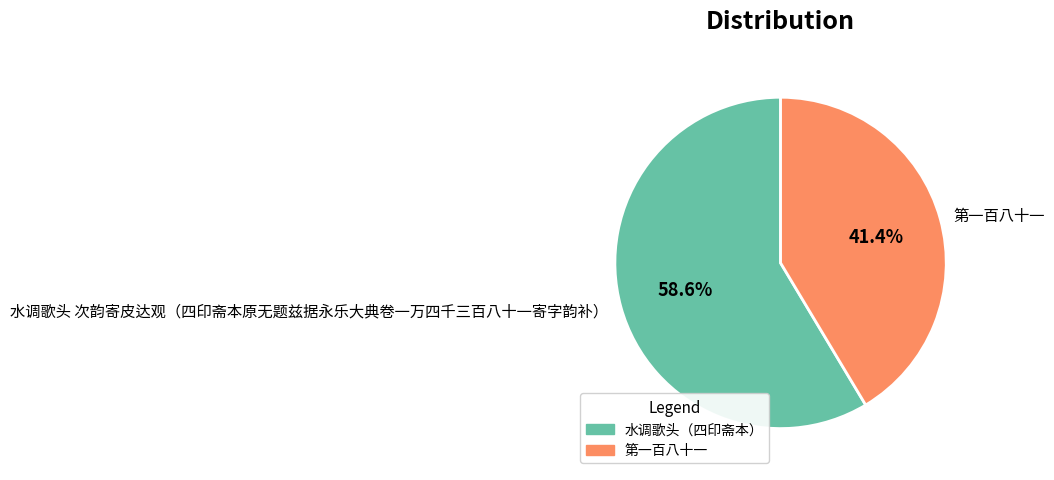

What percentage is the 第一百八十一 slice, to the nearest percent?

41%